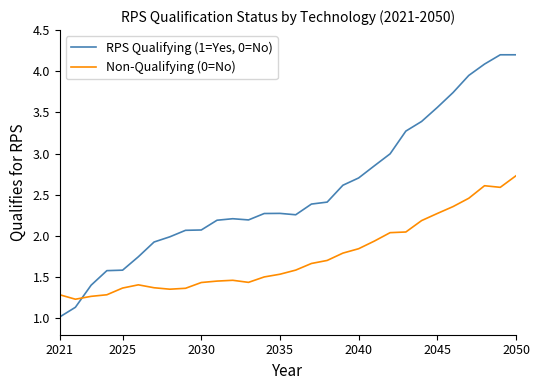

What is the difference between the maximum and minimum values in the RPS Qualifying (1=Yes, 0=No) series?

3.2